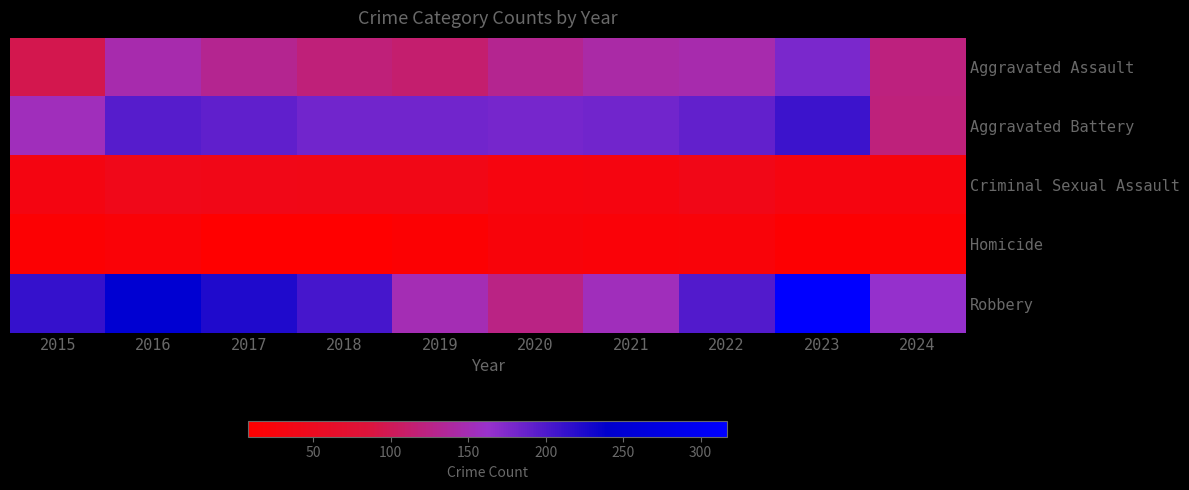

Which series has the largest range (max minus min)?

Robbery